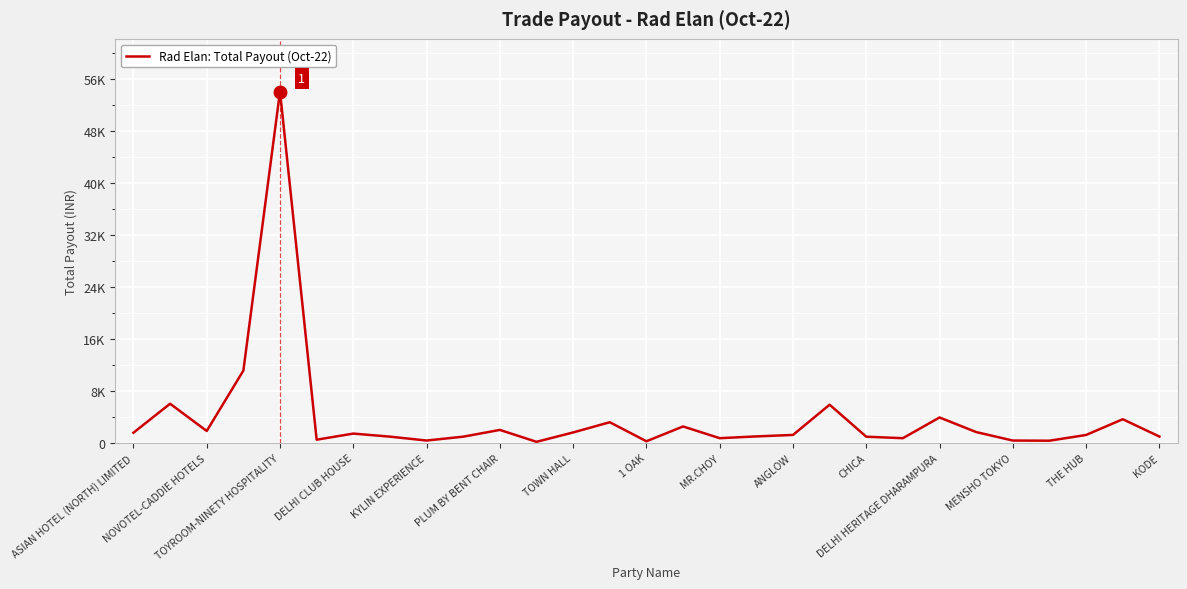

Where is the first local minimum?

NOVOTEL-CADDIE HOTELS